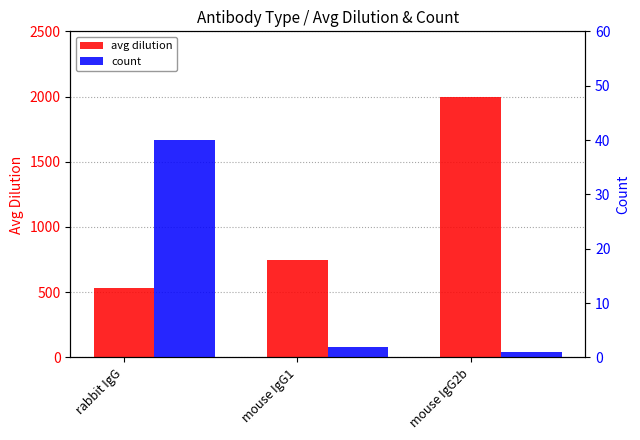

What is the difference between the avg dilution values at mouse IgG2b and mouse IgG1?

1250.0